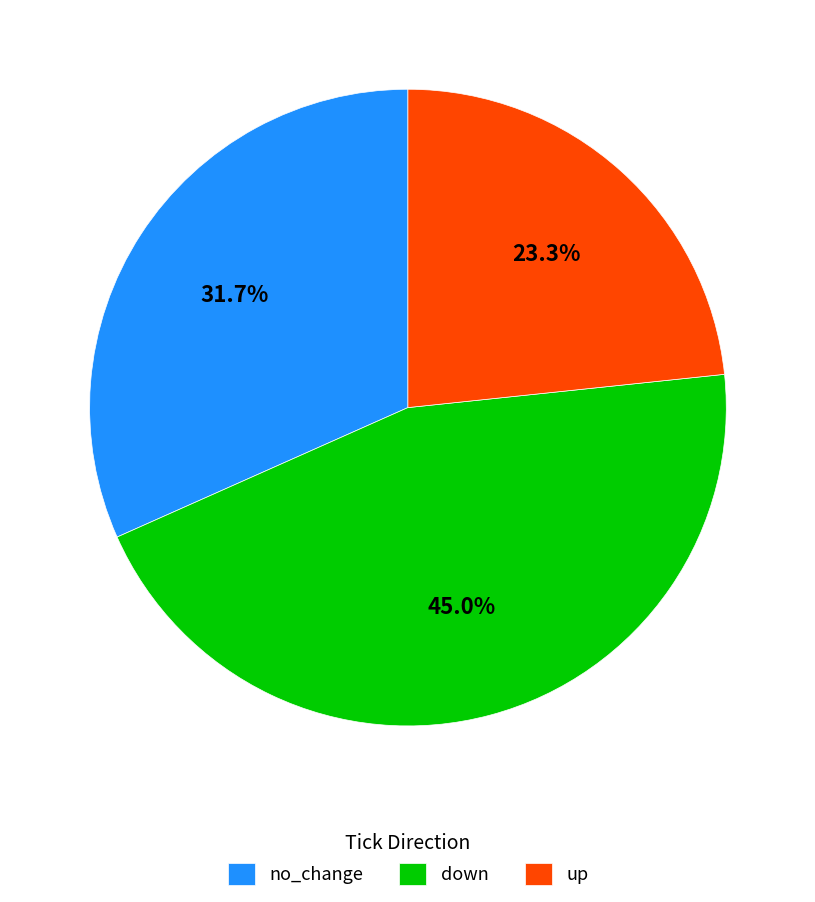

To the nearest percent, what is the difference between the up and down slice percentages?

22%